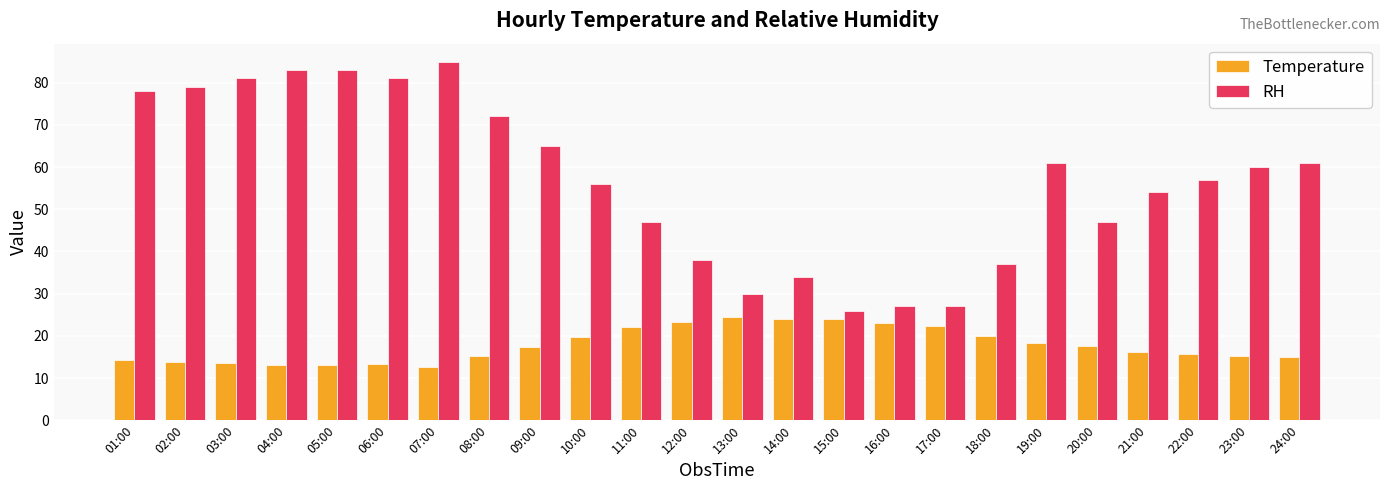

What are all the series names shown in the legend?

Temperature, RH